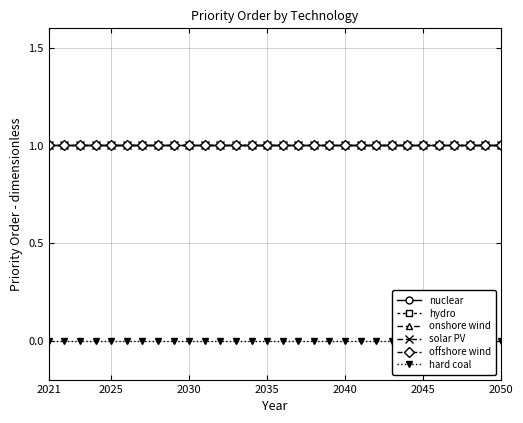

What are all the series names shown in the legend?

nuclear, hydro, onshore wind, solar PV, offshore wind, hard coal